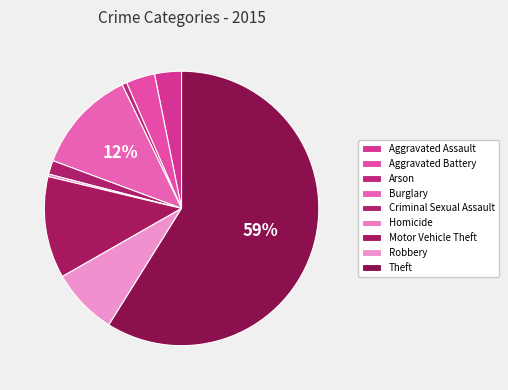

To the nearest percent, what is the average slice percentage?

11%